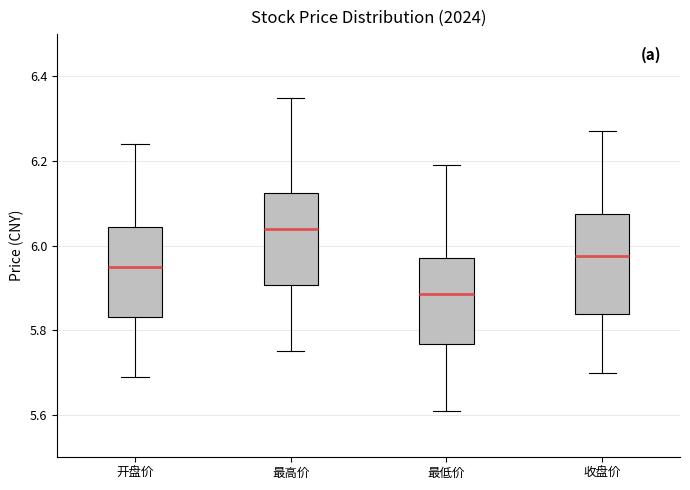

Reading left to right, read every box against the y-axis: the position of its median line, the range the box covers, and the ends of its whiskers. The values are not printed on the chart, so give them approximately, as read against the axis.

开盘价: median 5.96, box 5.84 to 6.04, whiskers 5.70 to 6.24
最高价: median 6.04, box 5.90 to 6.12, whiskers 5.76 to 6.36
最低价: median 5.88, box 5.76 to 5.98, whiskers 5.62 to 6.20
收盘价: median 5.98, box 5.84 to 6.08, whiskers 5.70 to 6.28